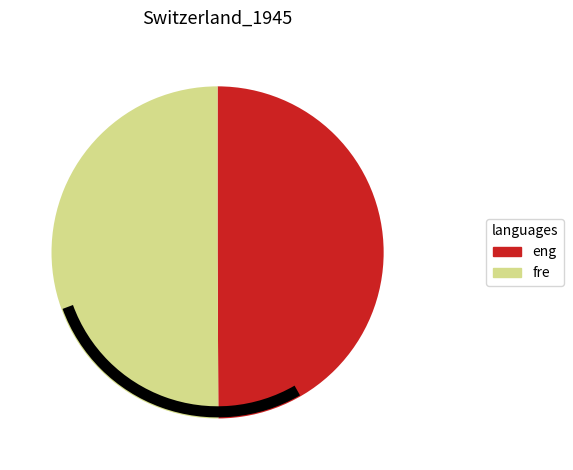

Approximately how many times larger is the value at eng compared to fre?

1.0